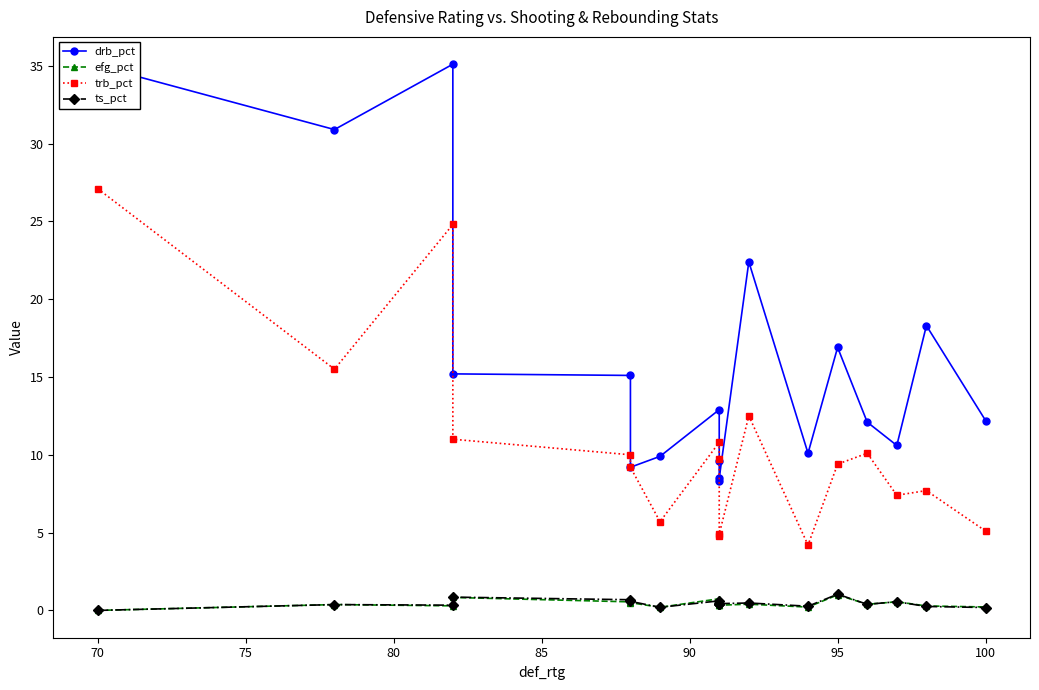

What is the average value of the drb_pct series?

16.2